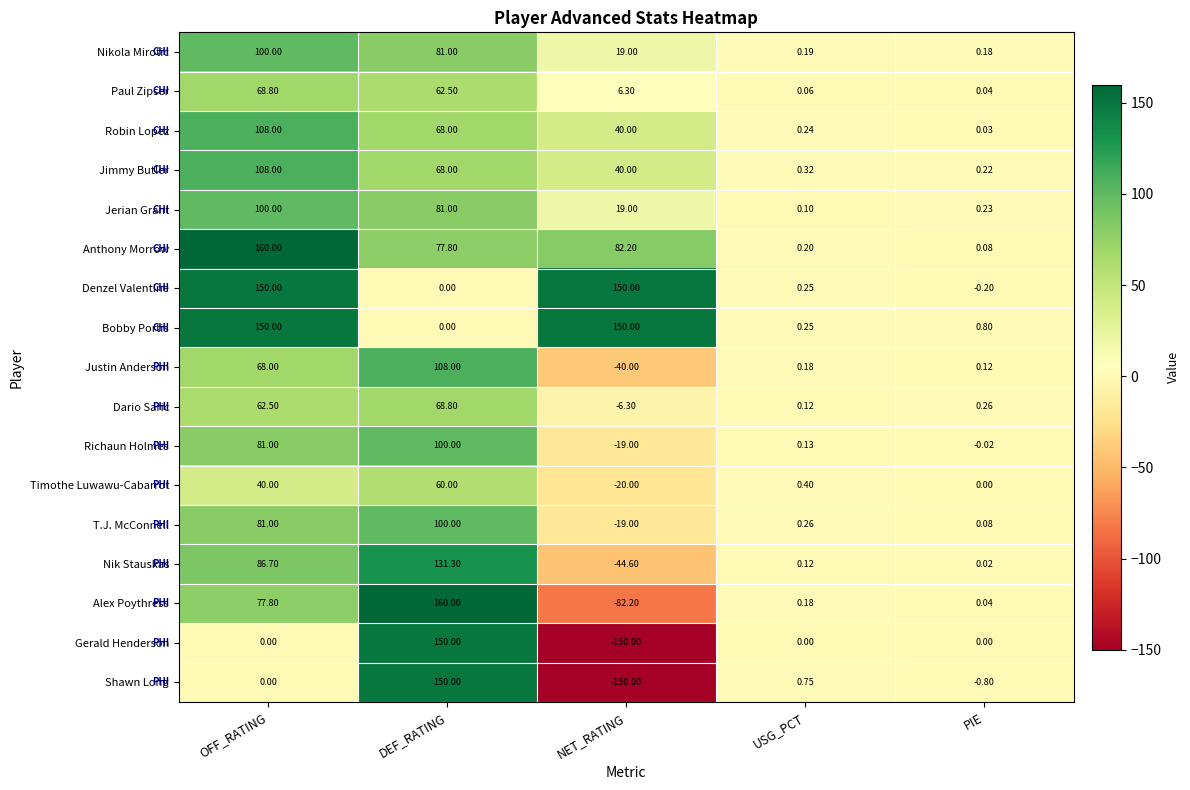

Which series has the largest total across all categories?

Anthony Morrow